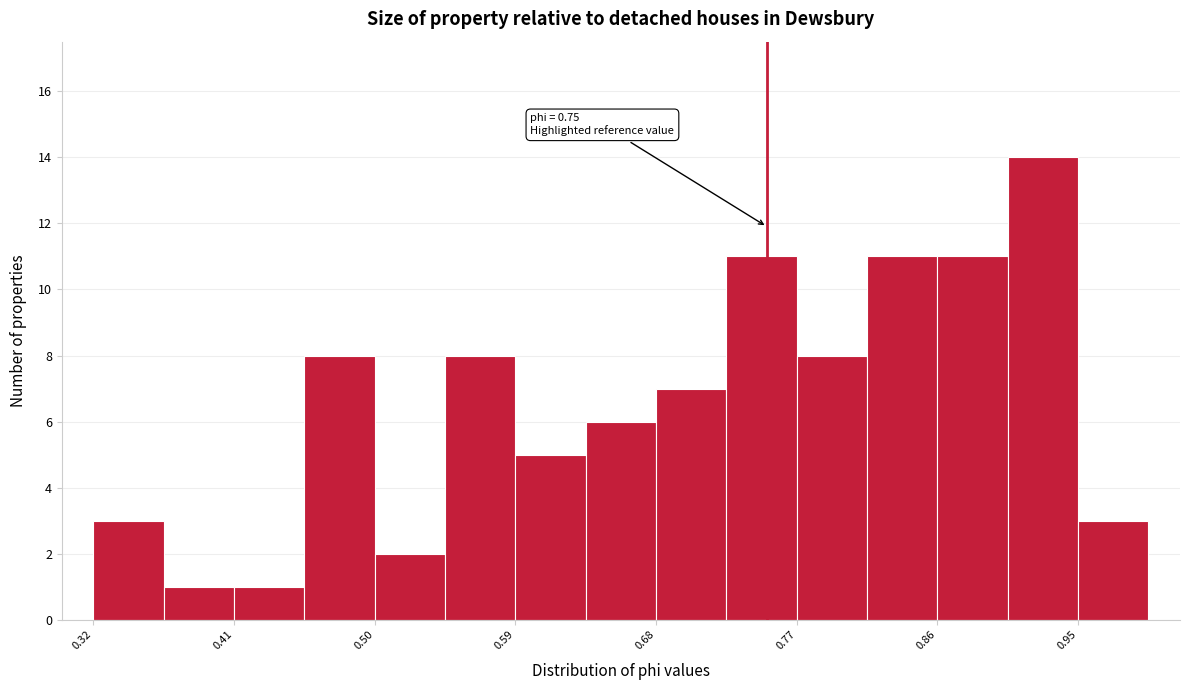

Which range on the x-axis has the tallest bar?

0.90 to 0.95